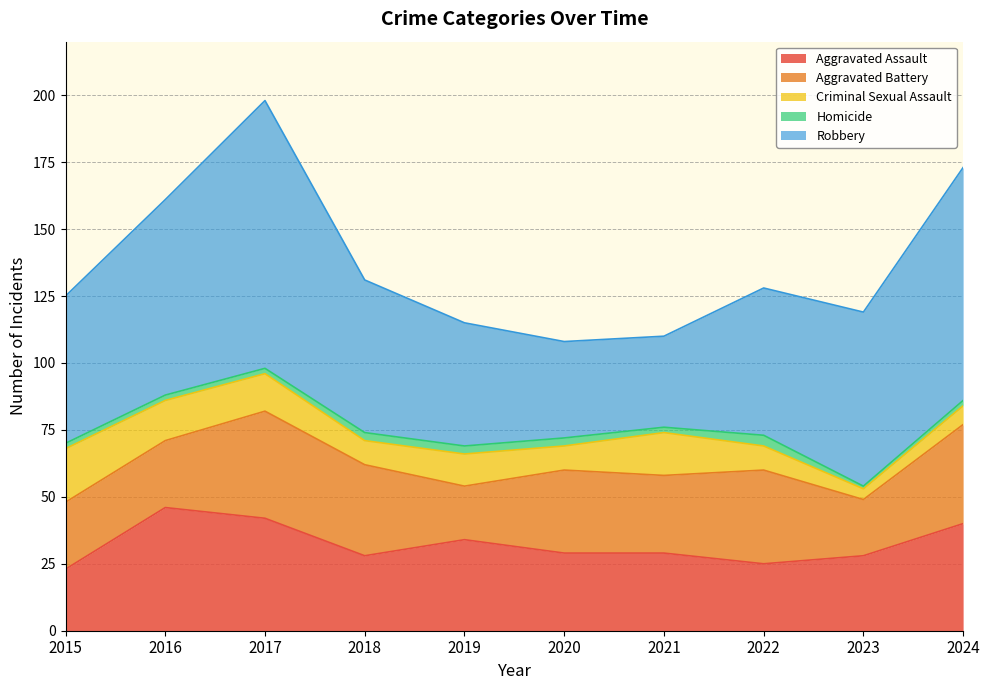

Rank the categories by Criminal Sexual Assault value from lowest to highest.

2023, 2024, 2018, 2020, 2022, 2019, 2017, 2016, 2021, 2015